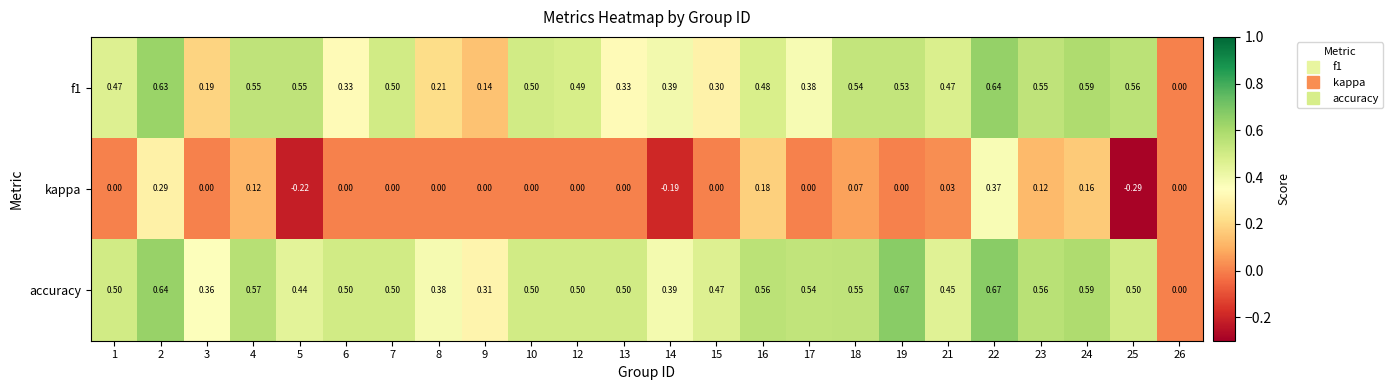

How many values in f1 are above zero?

23